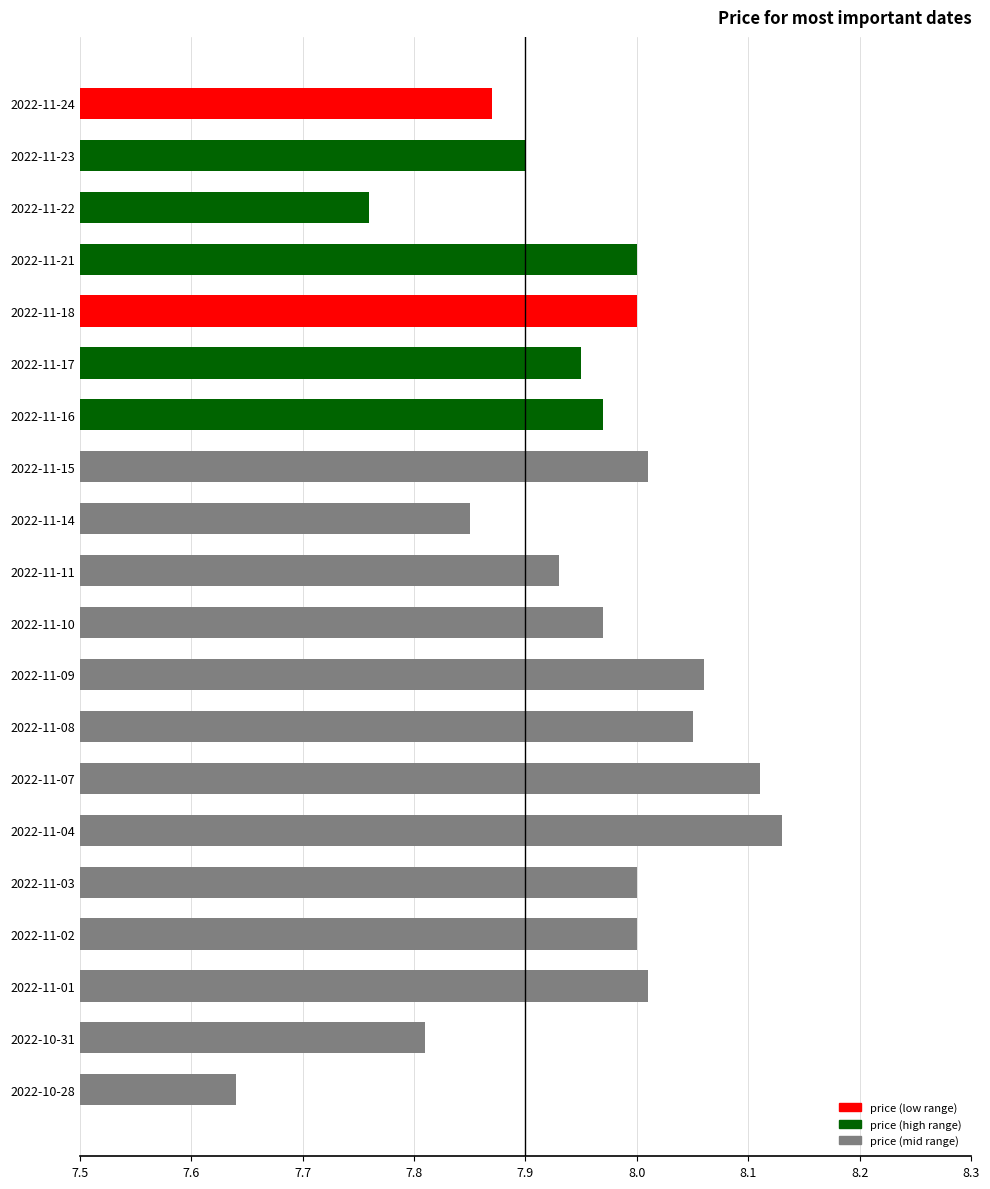

What is the difference between the maximum and second lowest values?

0.4